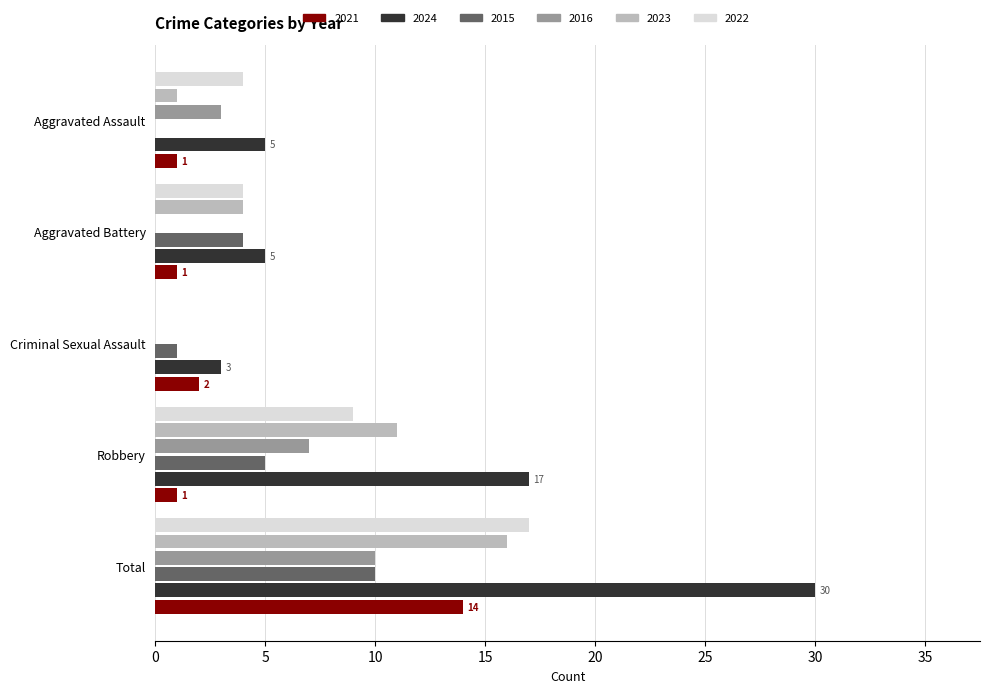

What is the highest value of the 2015 series?

10